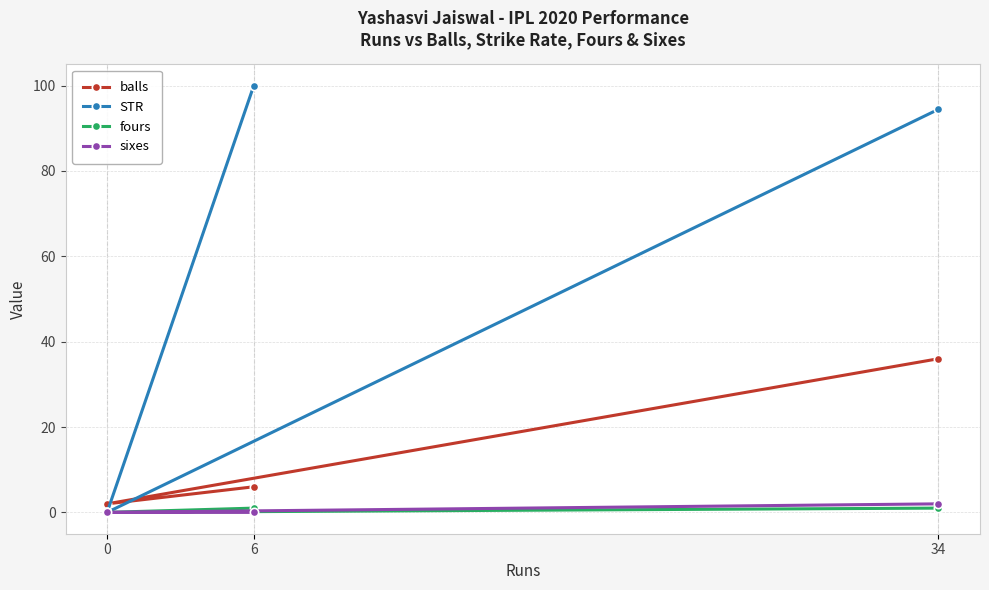

The sixes series shows 0.0 at 0. True or false?

True